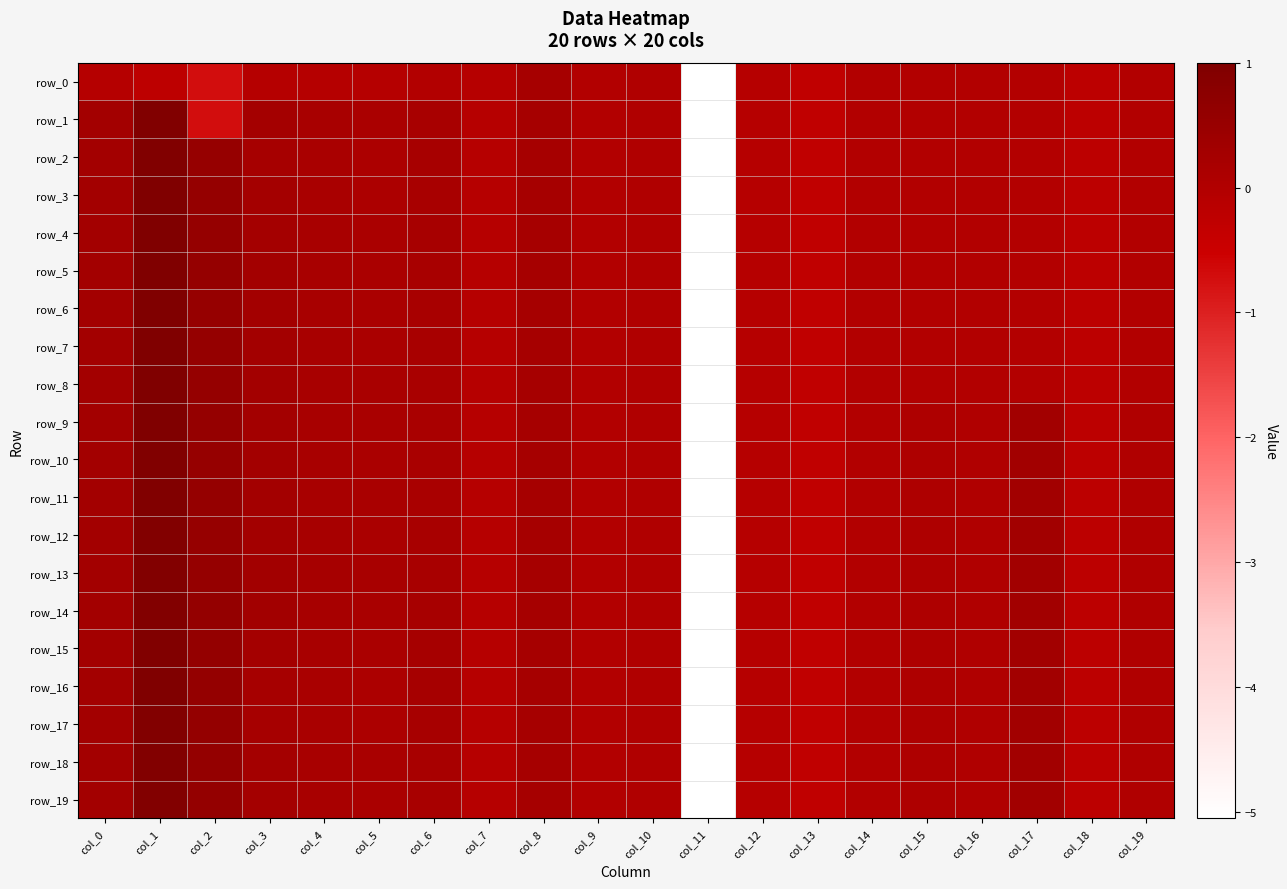

At col_2, list the series in order from smallest to largest.

row_0, row_1, row_2, row_6, row_10, row_12, row_4, row_5, row_7, row_9, row_11, row_3, row_8, row_13, row_14, row_15, row_16, row_17, row_18, row_19